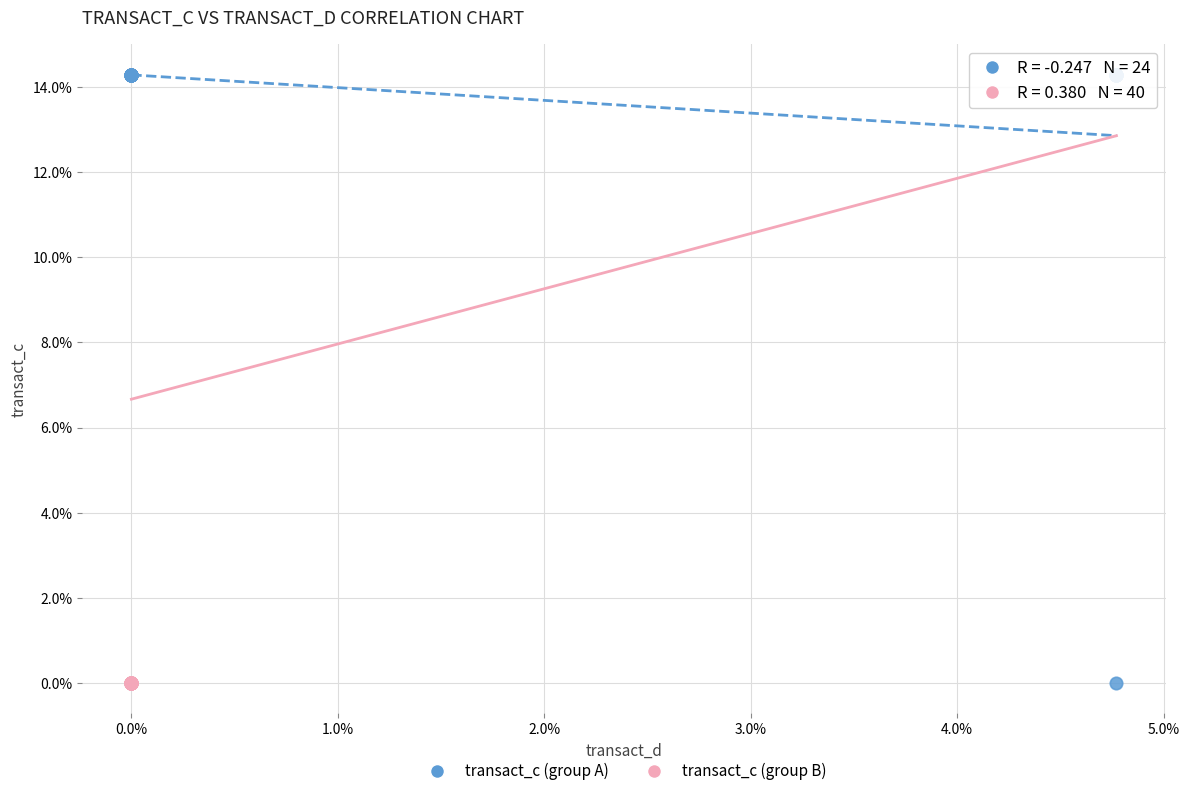

Which series contains the highest Y value?

transact_c (group A)